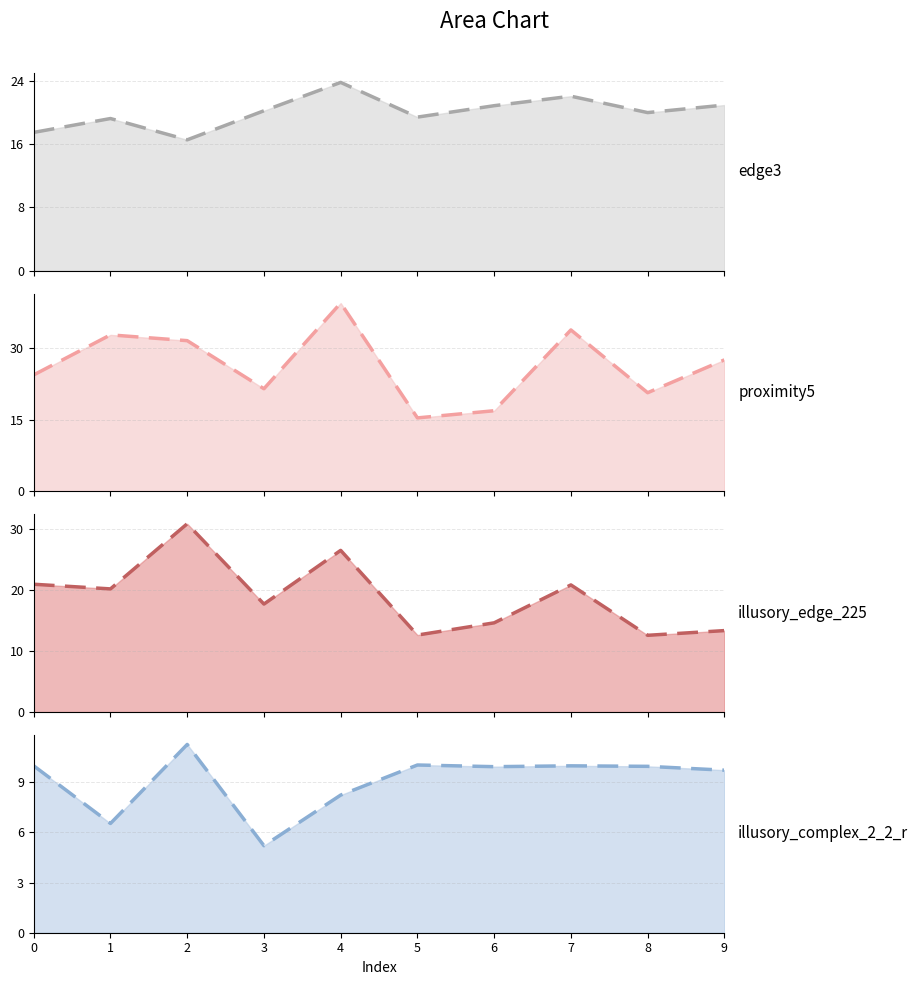

Reading left to right, transcribe all the data shown in this chart.

edge3: 17.5	19.2	16.5	20.2	23.8	19.4	20.8	22.0	20.0	20.9
proximity5: 24.4	32.7	31.5	21.5	39.4	15.4	16.9	33.8	20.6	27.5
illusory_edge_225: 20.9	20.1	30.8	17.7	26.4	12.6	14.6	20.8	12.6	13.3
illusory_complex_2_2_r: 10.0	6.5	11.3	5.2	8.2	10.0	9.9	10.0	10.0	9.7